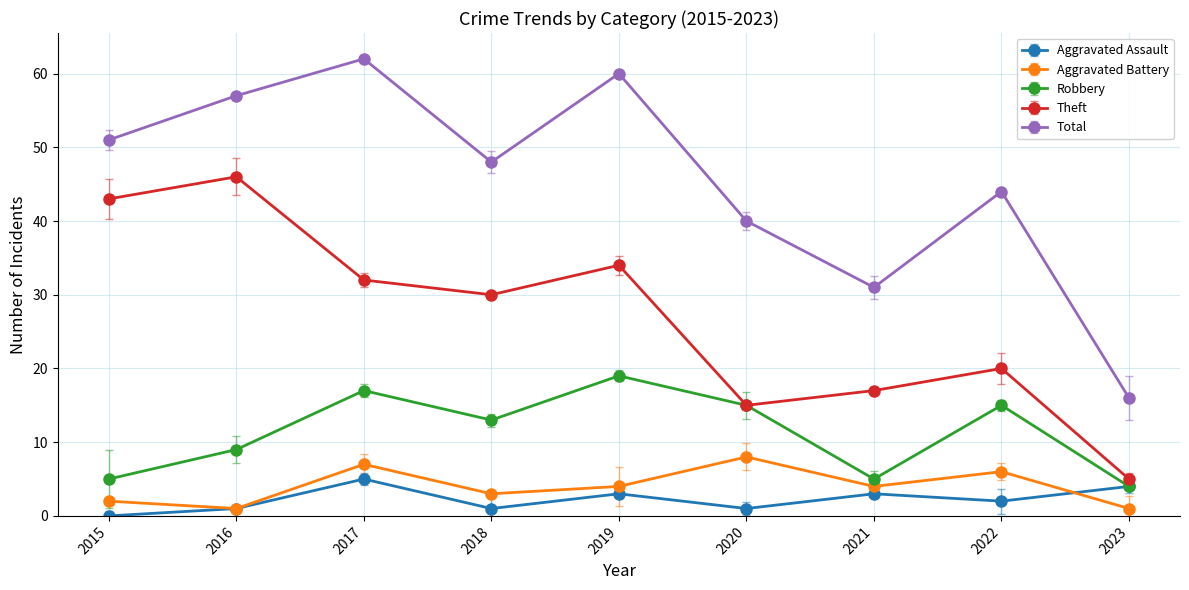

The value of Aggravated Battery at 2015 is 2. True or false?

True